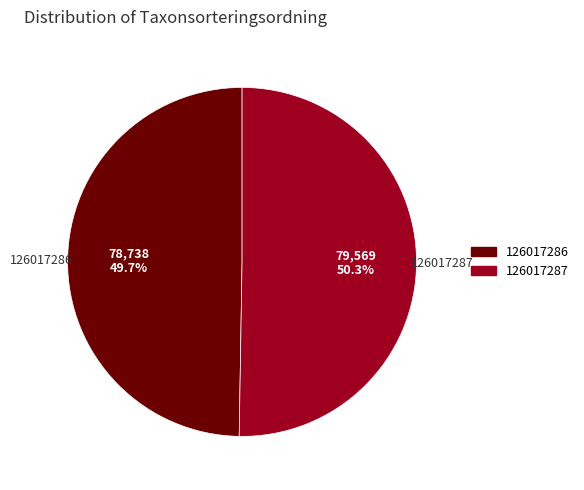

To the nearest percent, what is the average slice percentage?

50%